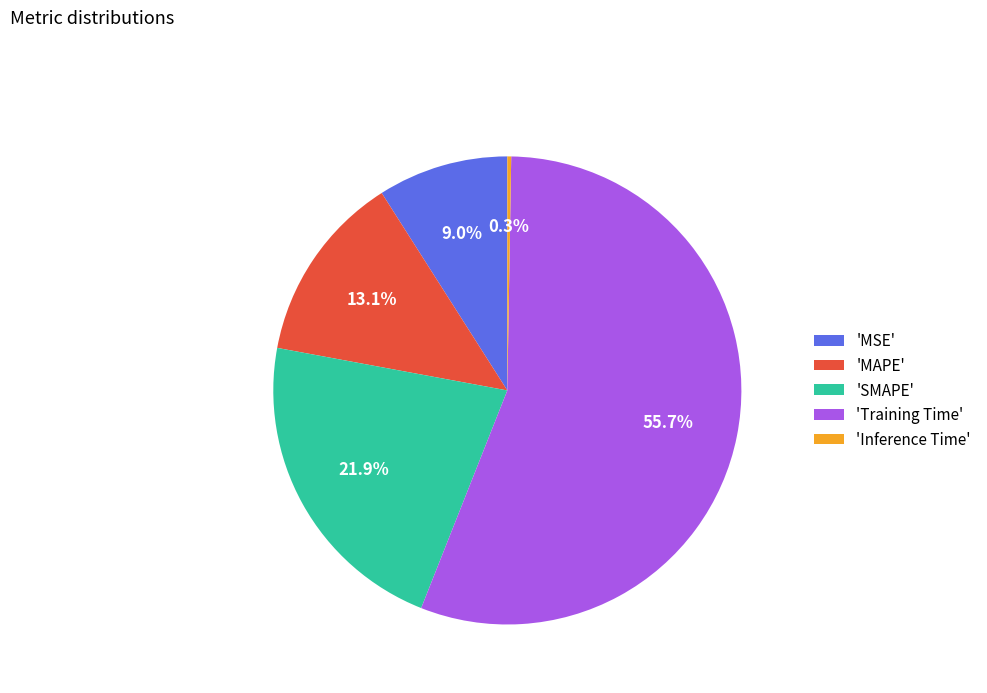

To the nearest percent, what is the difference between the largest and smallest slice percentages?

55%